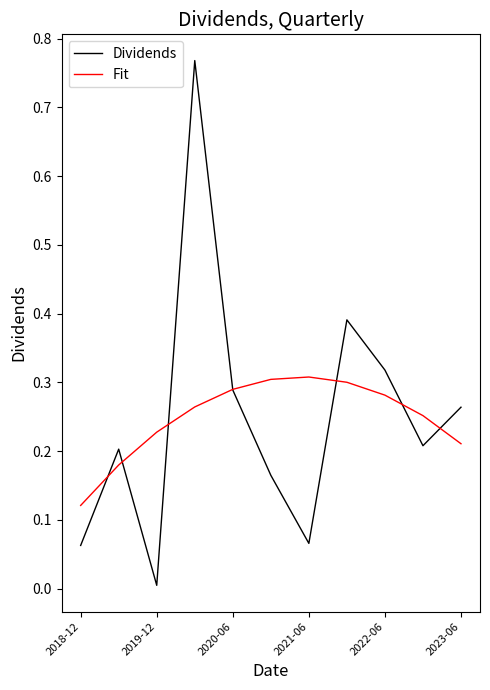

Which series has the widest spread of values?

Dividends